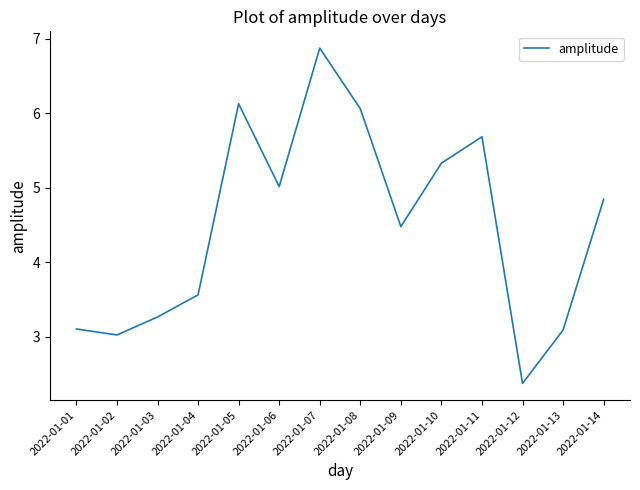

What is the approximate value at 2022-01-08?

6.1